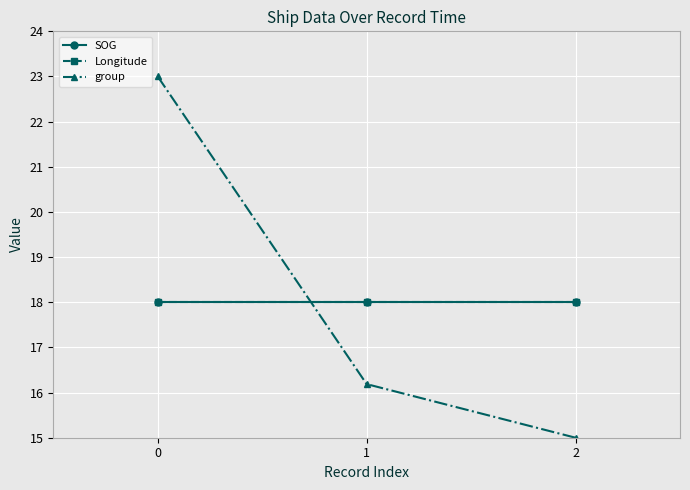

Is this an area chart (filled region under the line)?

No